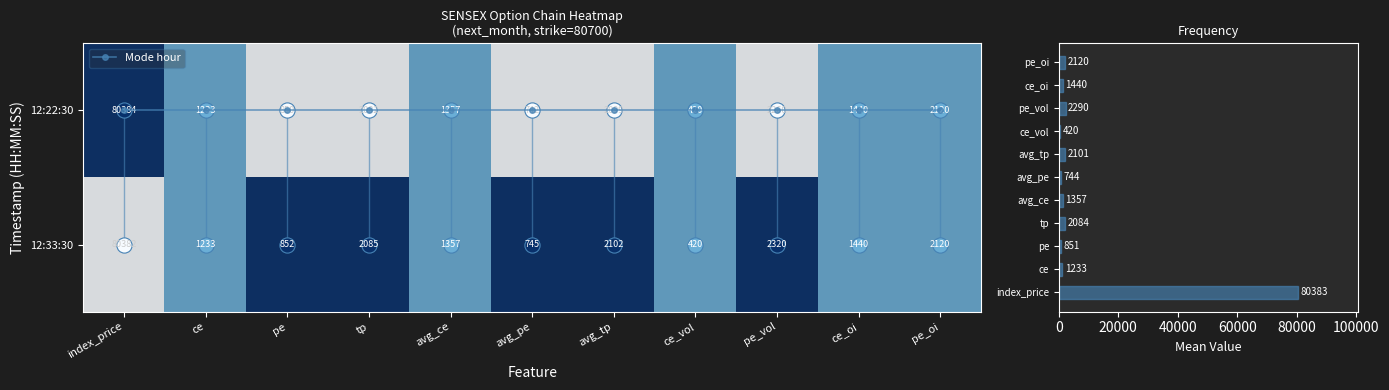

Is it true that Mean value equals 1357.1 at avg_ce?

True